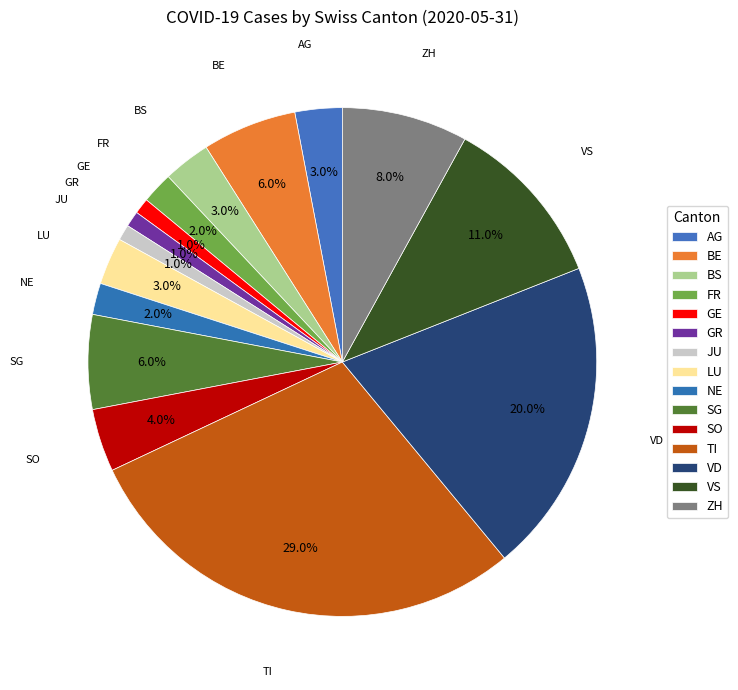

To the nearest percent, what portion does FR represent?

2%